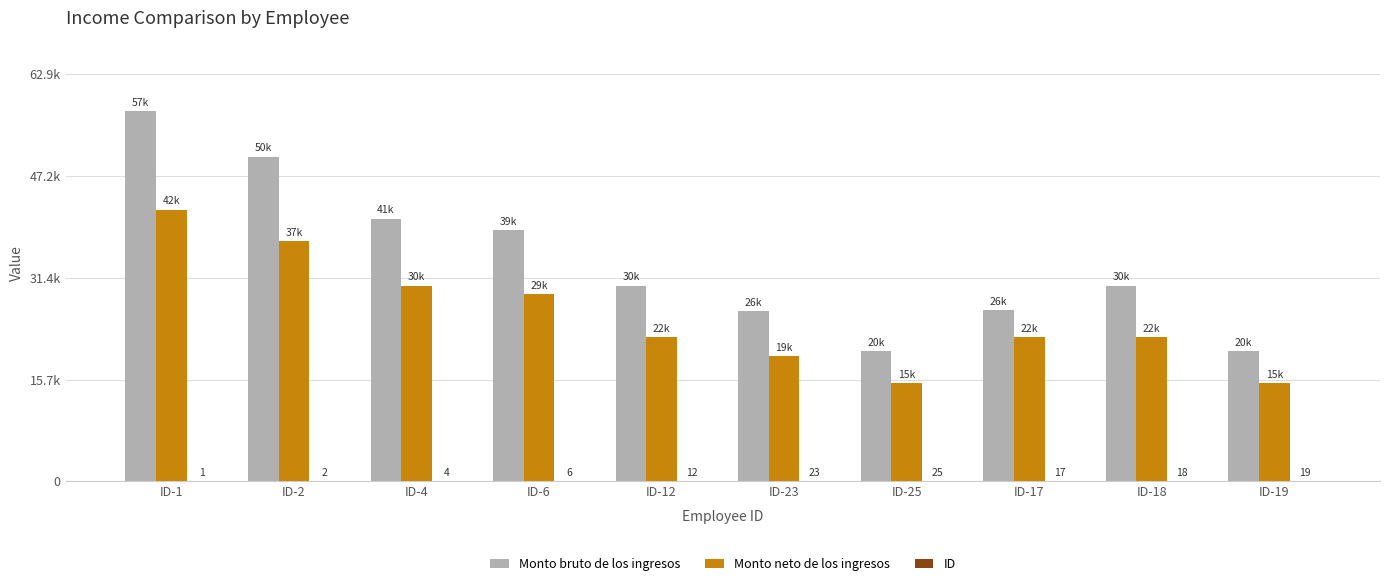

At which label does Monto bruto de los ingresos first exceed 30170?

ID-1